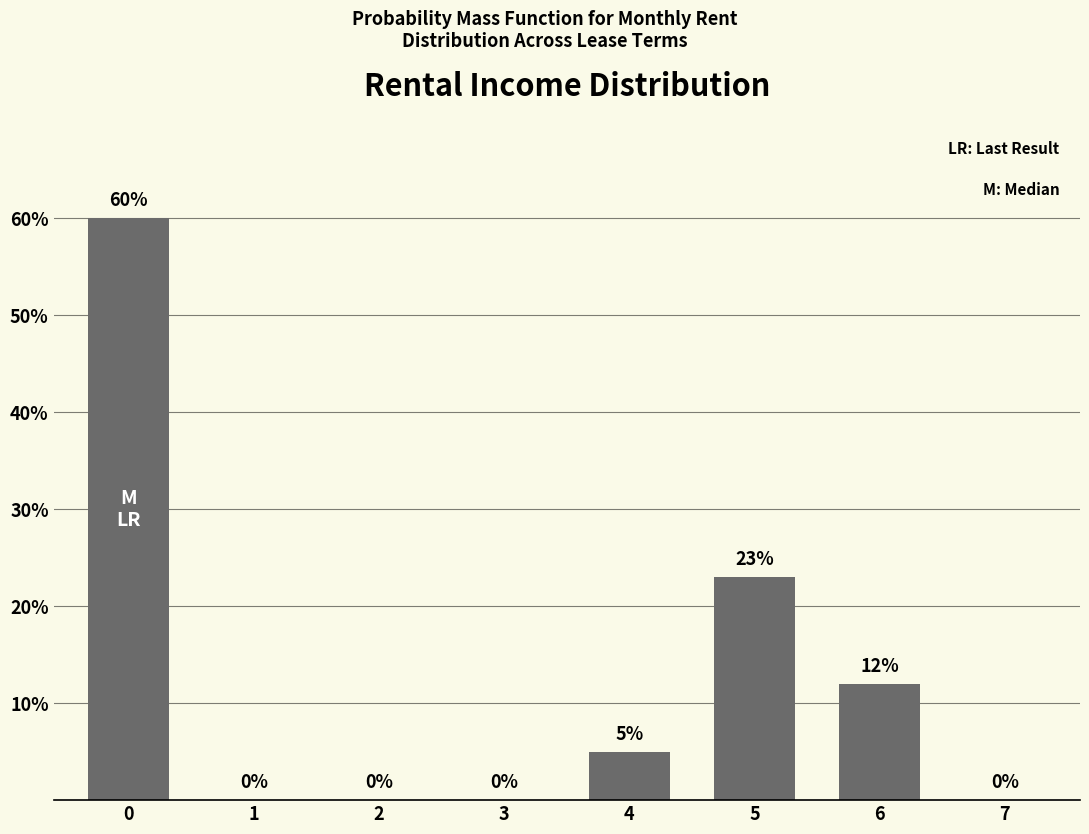

What is the sum of the values at 4 and 2?

5